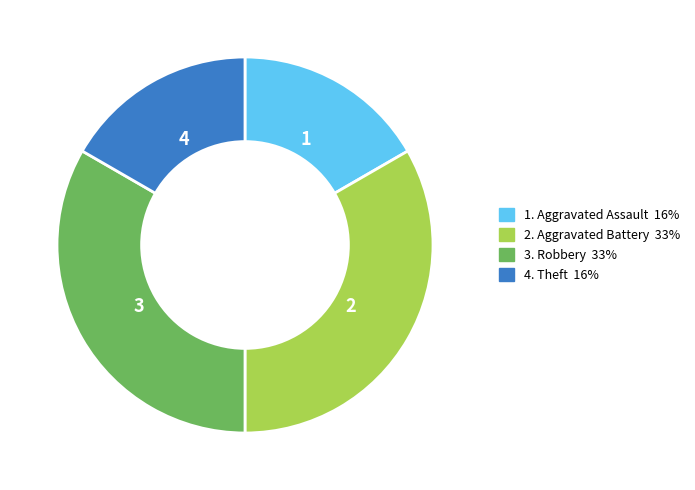

Is there a majority slice in this chart?

No